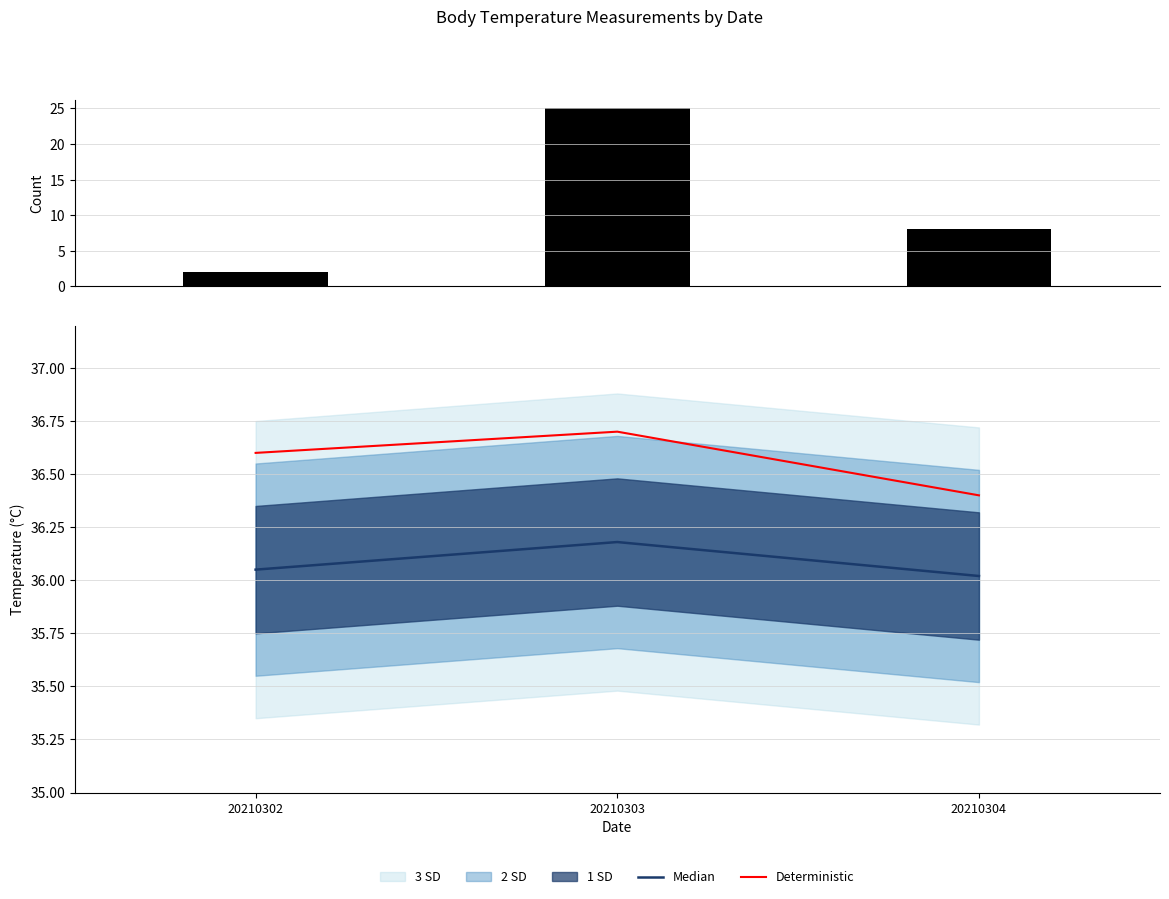

Reading left to right, what are all the values shown in this chart?

Record Count: 20210302=2.0	20210303=25.0	20210304=8.0
Median: 20210302=36.0	20210303=36.2	20210304=36.0
Deterministic: 20210302=36.6	20210303=36.7	20210304=36.4